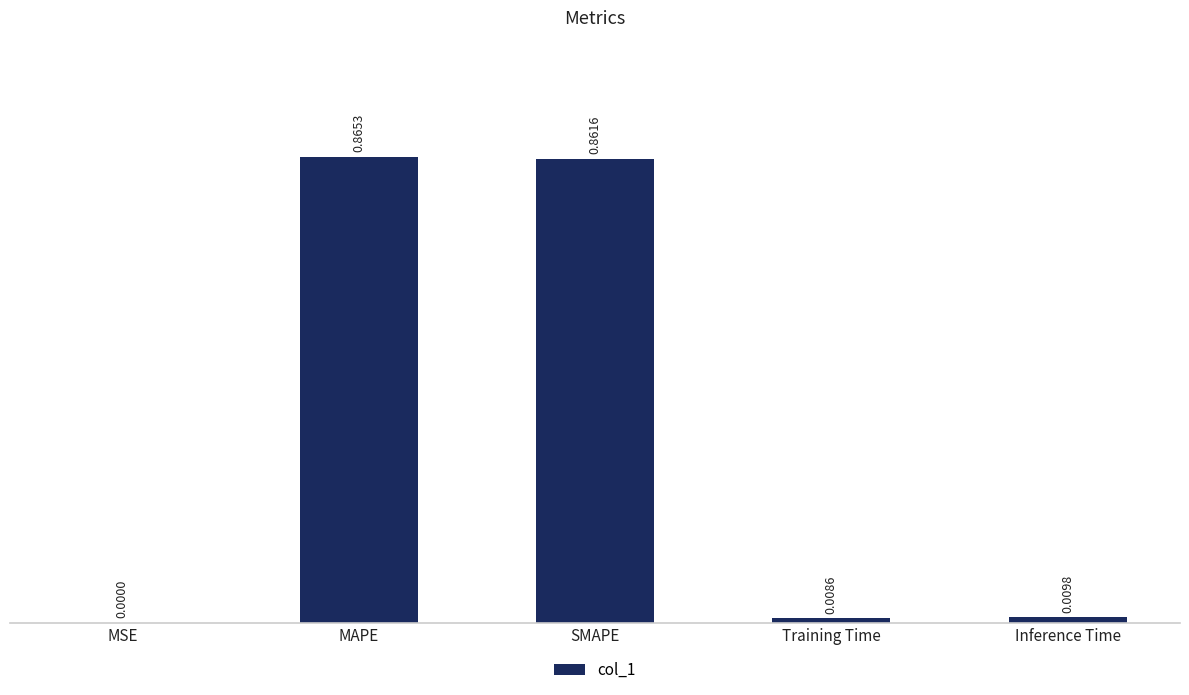

At which label is the value closest to 0?

MSE